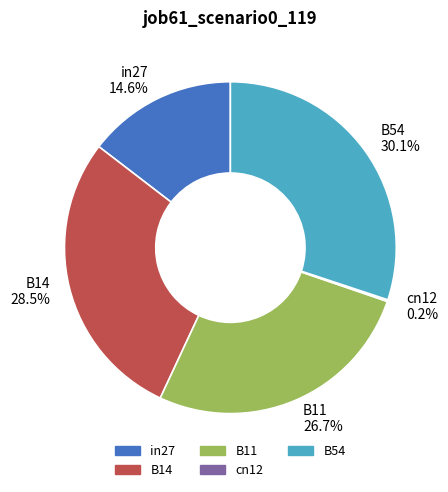

Does any single category account for the majority?

No